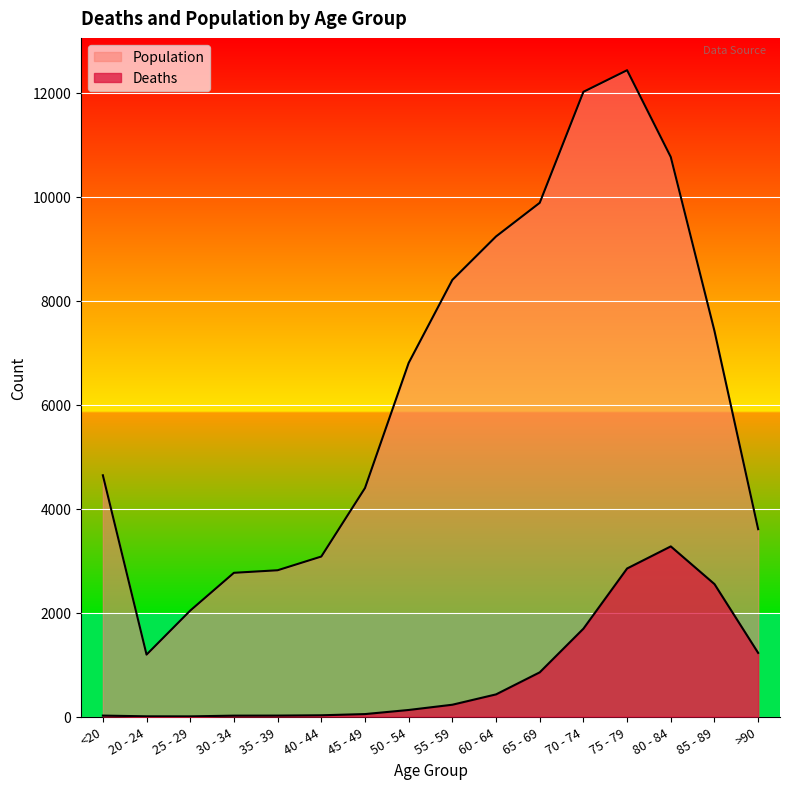

True or false: Deaths has more than 2 interior local peaks.

False